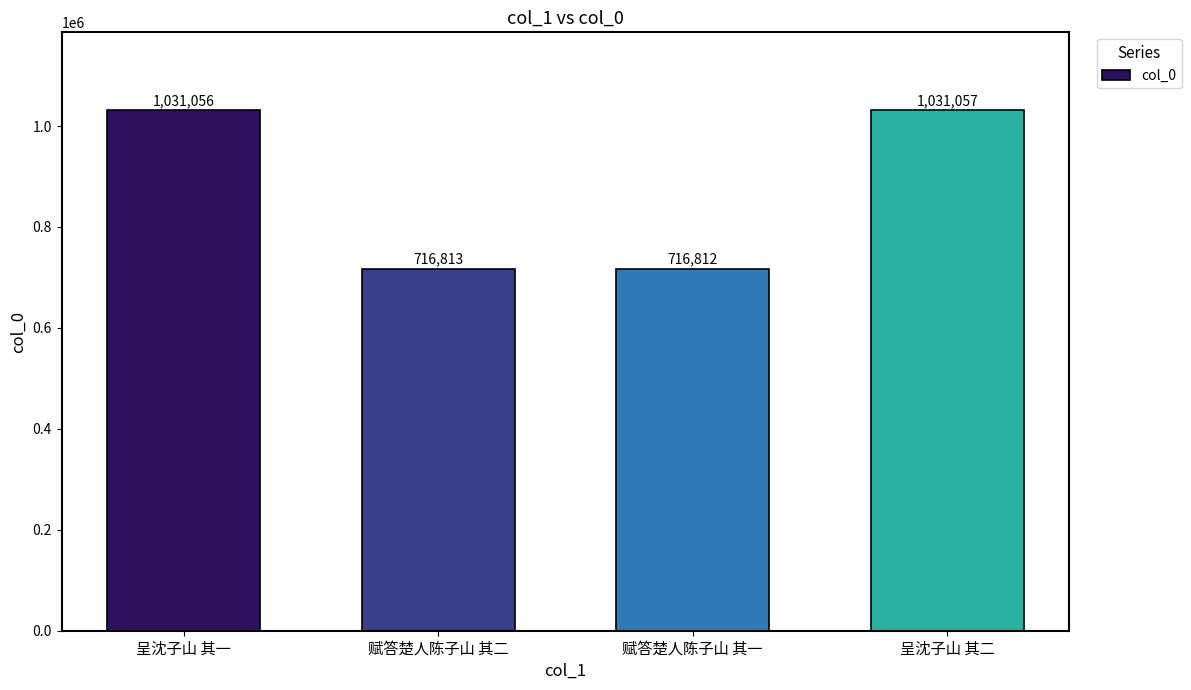

Where is the data nearest to the value 873934?

赋答楚人陈子山 其二